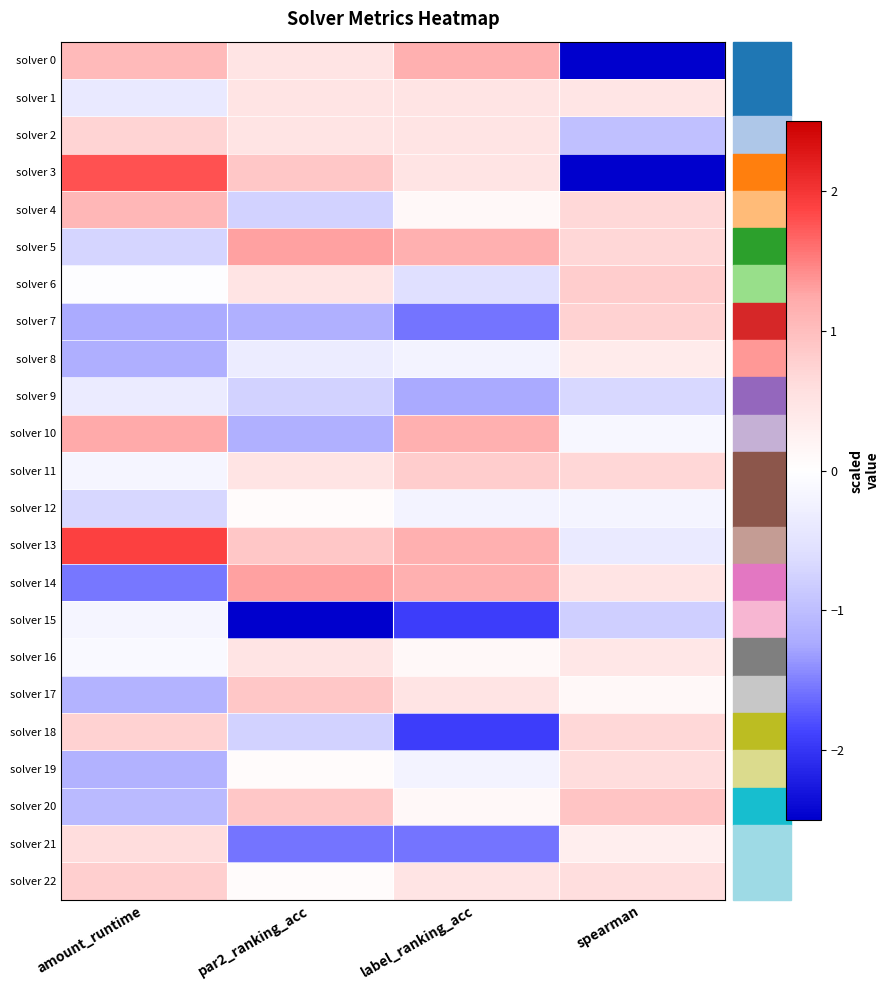

At how many categories does at least one series exceed 0?

4